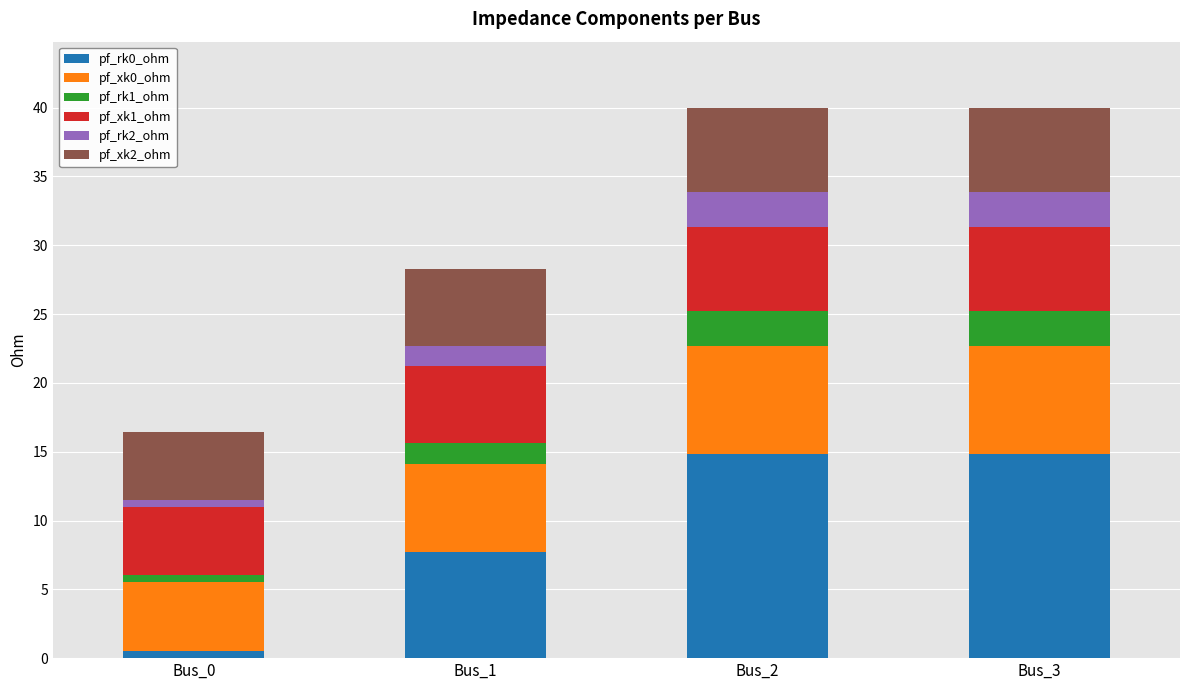

Reading right to left, transcribe the values for pf_rk0_ohm.

Bus_3=14.8	Bus_2=14.8	Bus_1=7.7	Bus_0=0.5